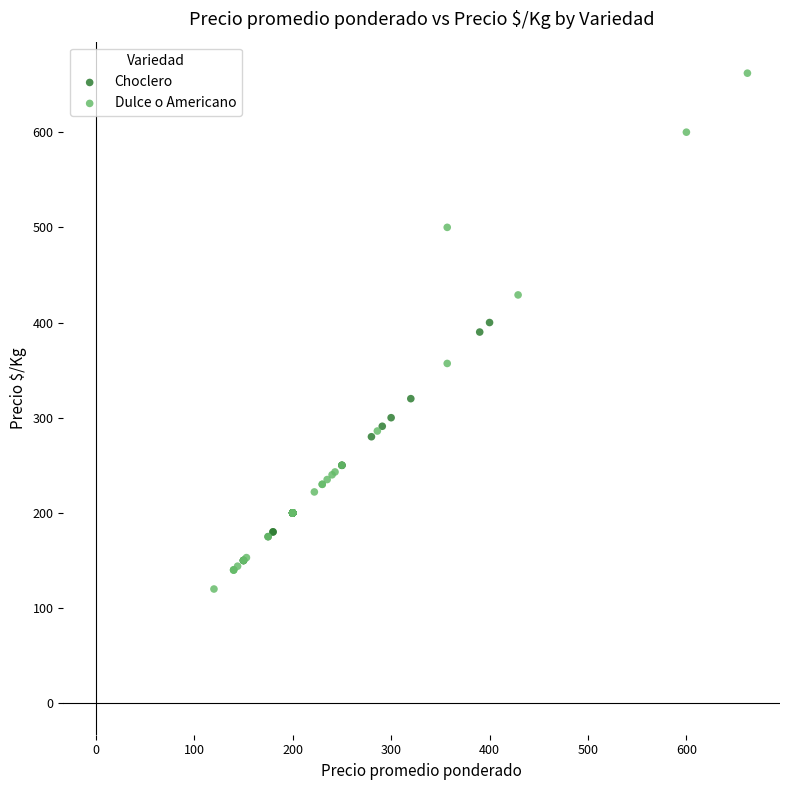

Which series reaches the minimum Y coordinate?

Dulce o Americano